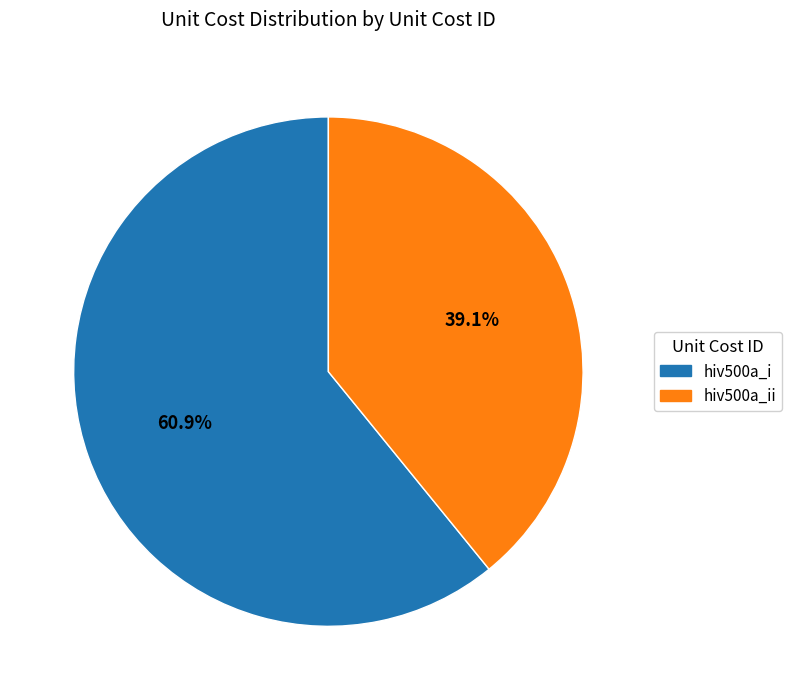

Is there any slice that represents more than half of the pie?

Yes